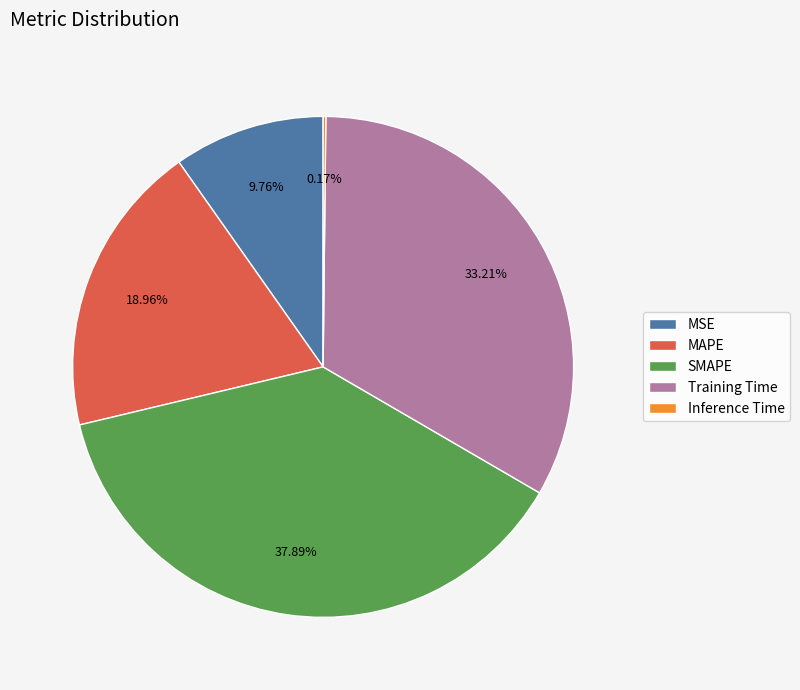

Does Training Time represent more than half of the total?

No